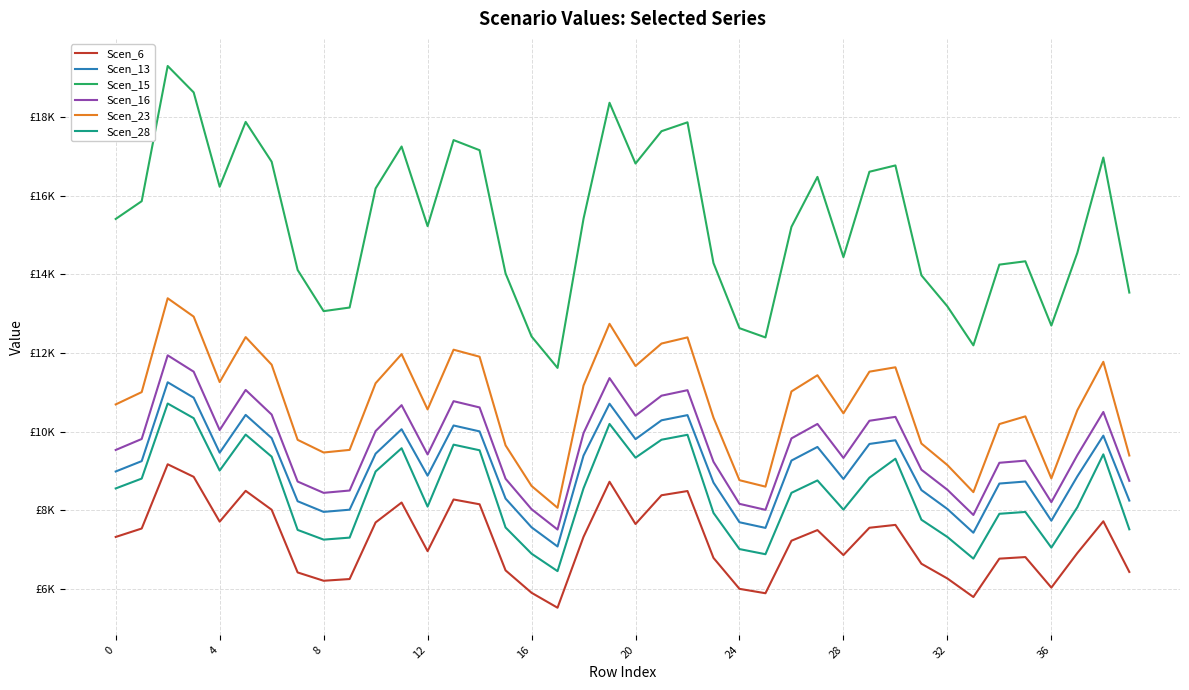

In Scen_28, how many points are higher than both neighbors (excluding endpoints)?

10